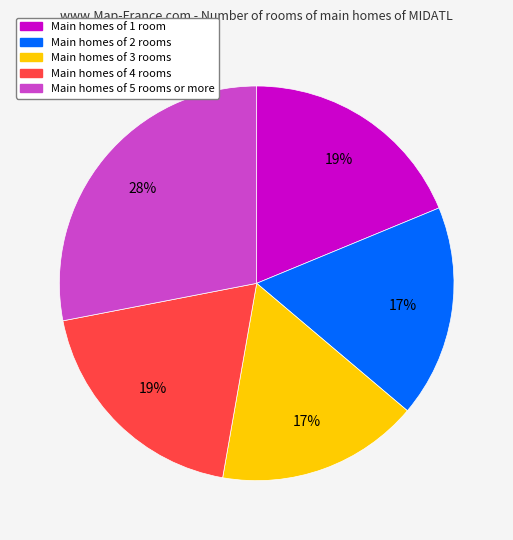

To the nearest percent, what is the average slice percentage?

20%